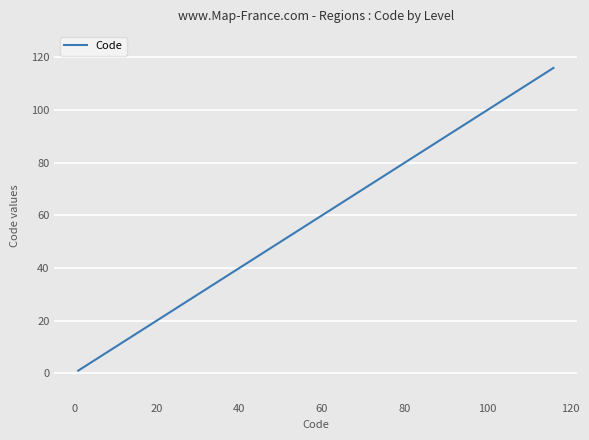

Does the chart have visible grid lines?

Yes